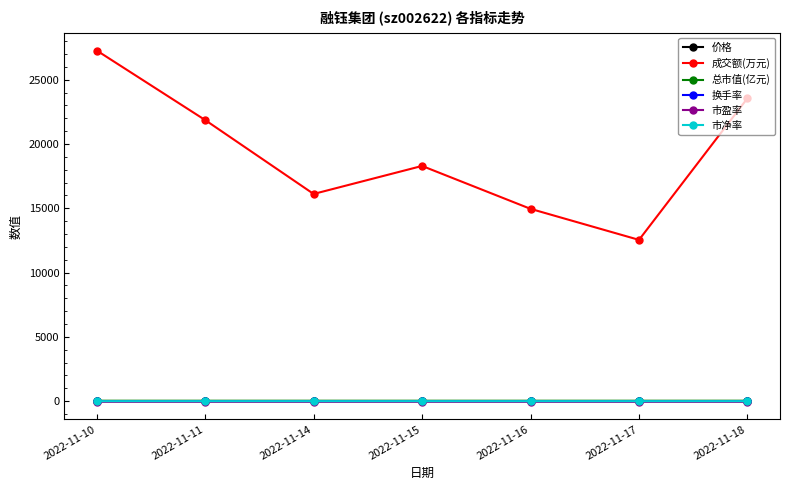

Where is the first local minimum for 成交额(万元)?

2022-11-14